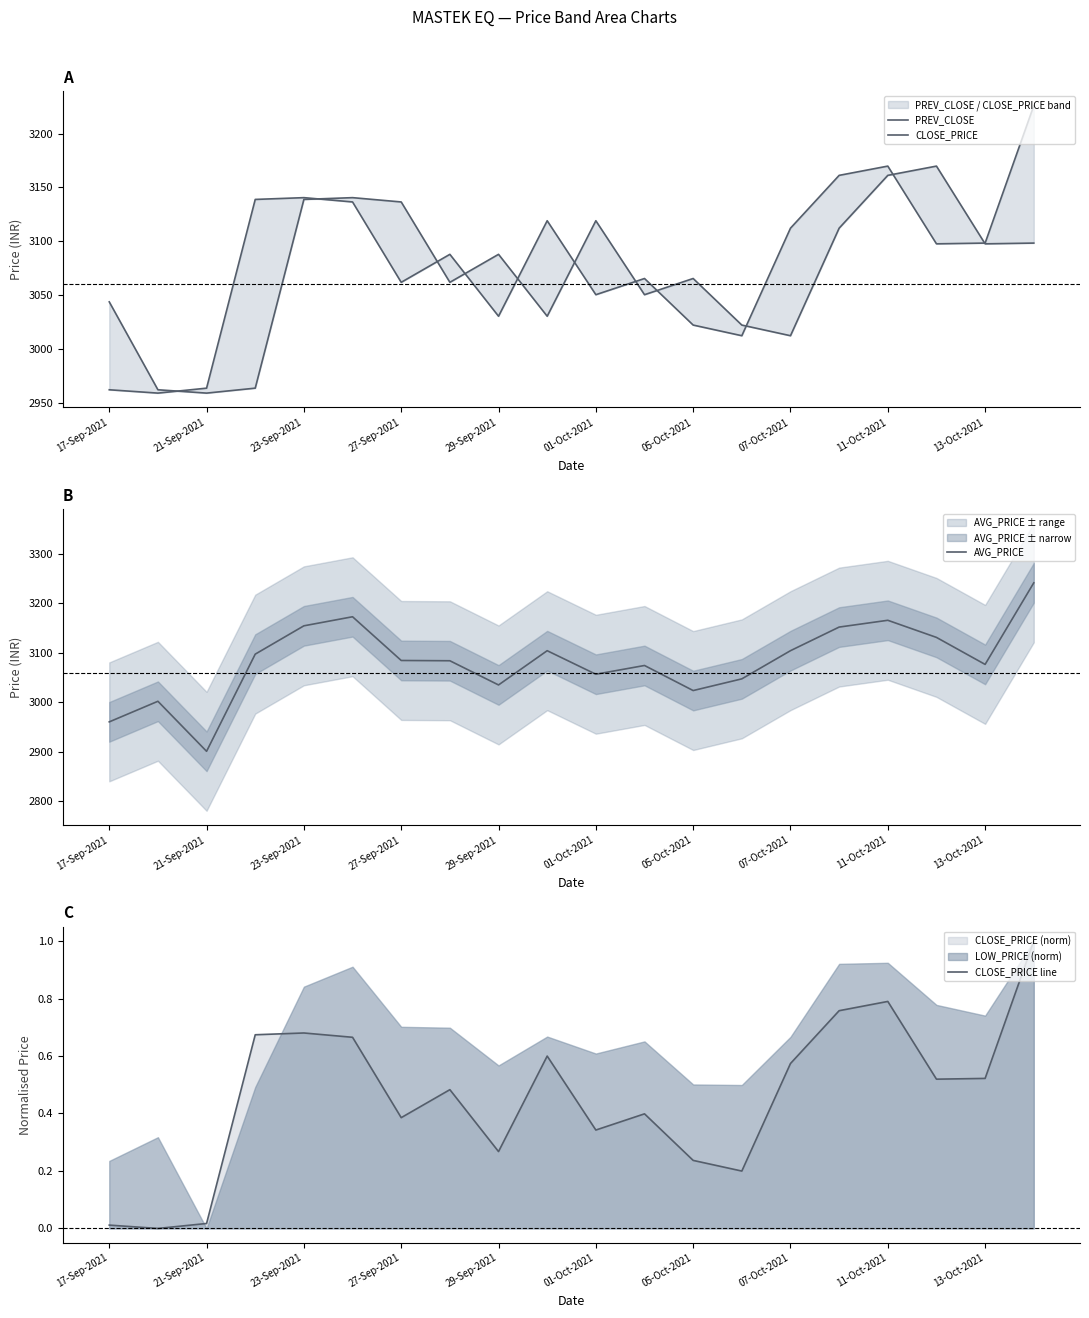

The AVG_PRICE series shows 2901.0 at 21-Sep-2021. True or false?

True